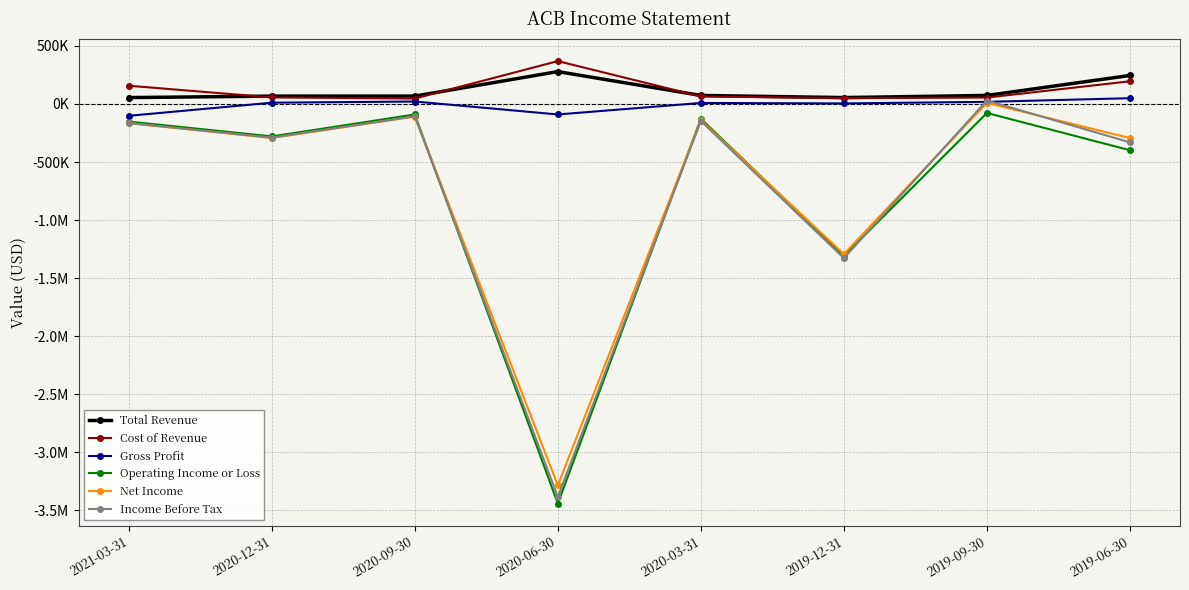

What are all the series names shown in the legend?

Total Revenue, Cost of Revenue, Gross Profit, Operating Income or Loss, Net Income, Income Before Tax